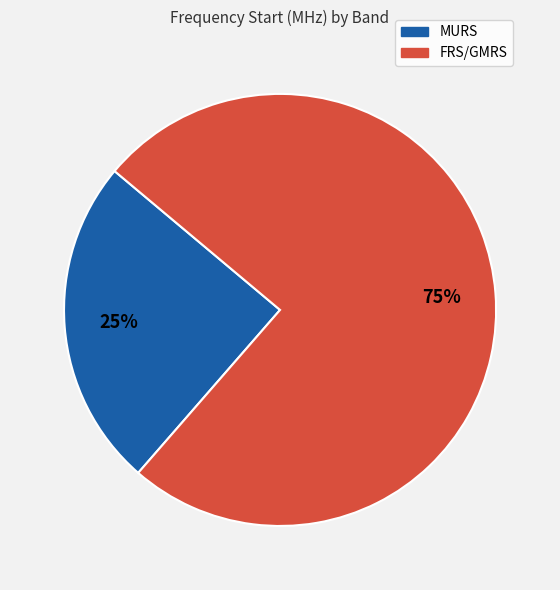

To the nearest percent, what is the combined percentage of MURS and FRS/GMRS?

100%